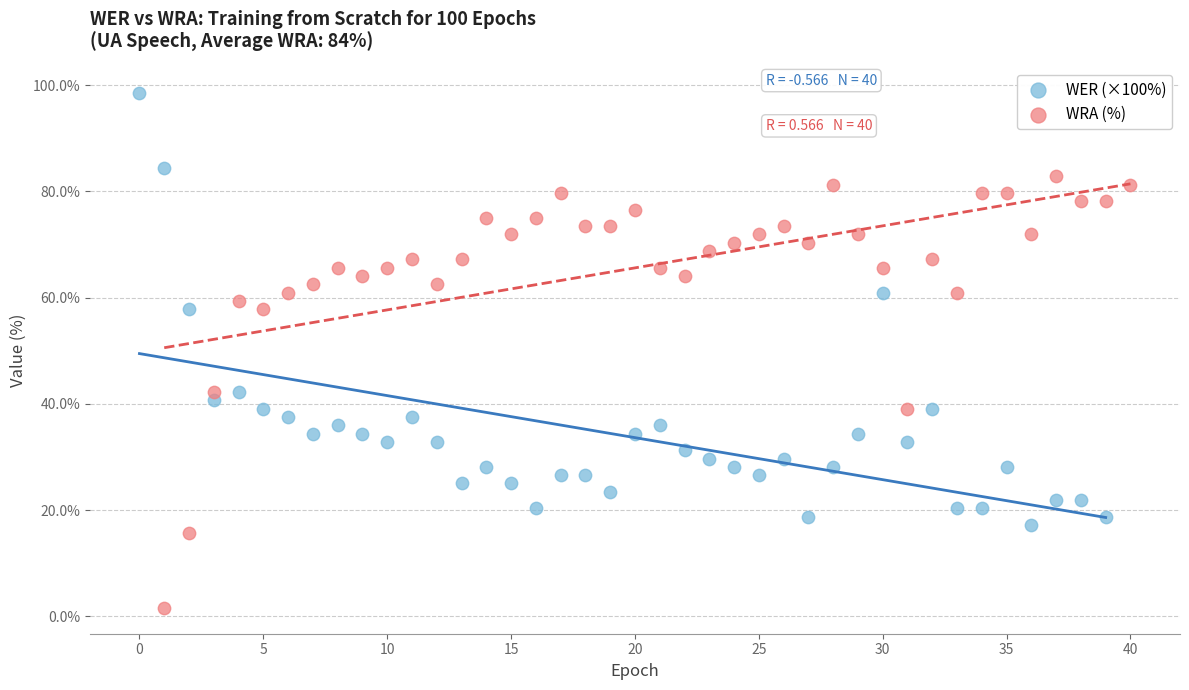

Which series contains the highest Y value?

WER (×100%)